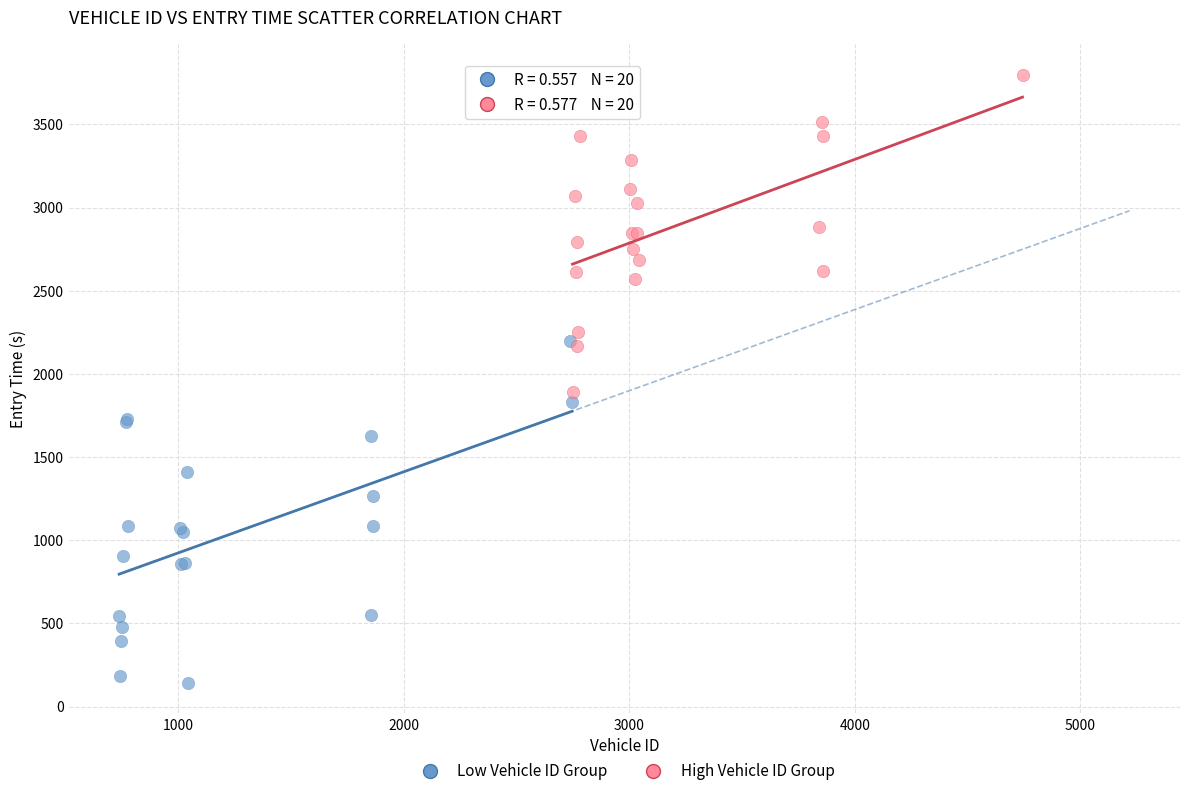

Which series reaches the maximum Y coordinate?

High Vehicle ID Group